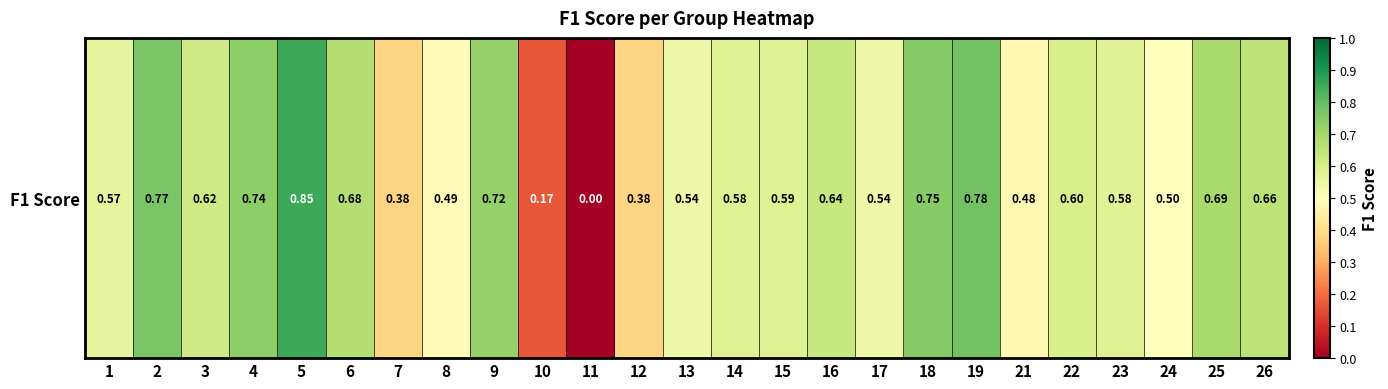

What is the difference between the values at 10 and 12?

0.2